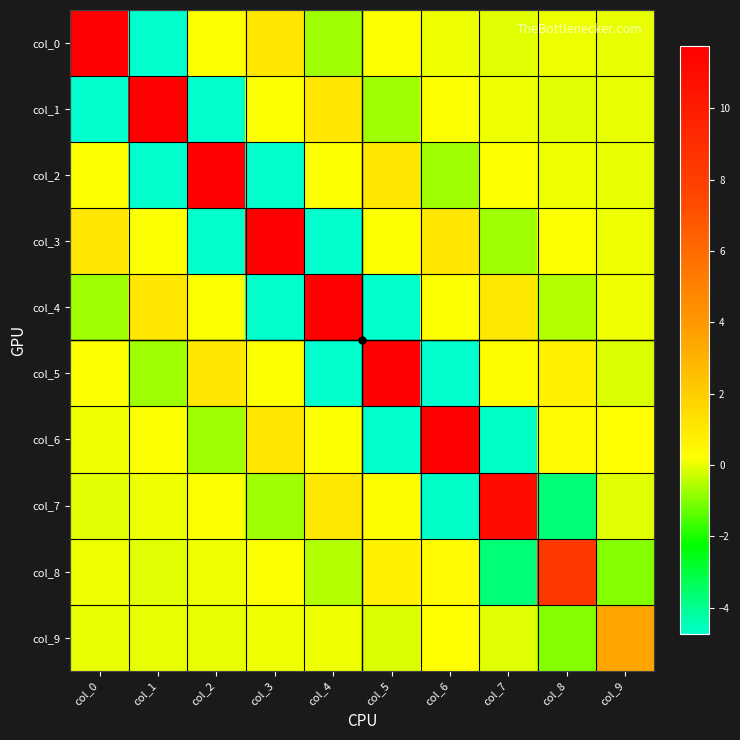

At col_8, list the series in order from largest to smallest.

col_8, col_5, col_6, col_3, col_2, col_0, col_1, col_4, col_9, col_7